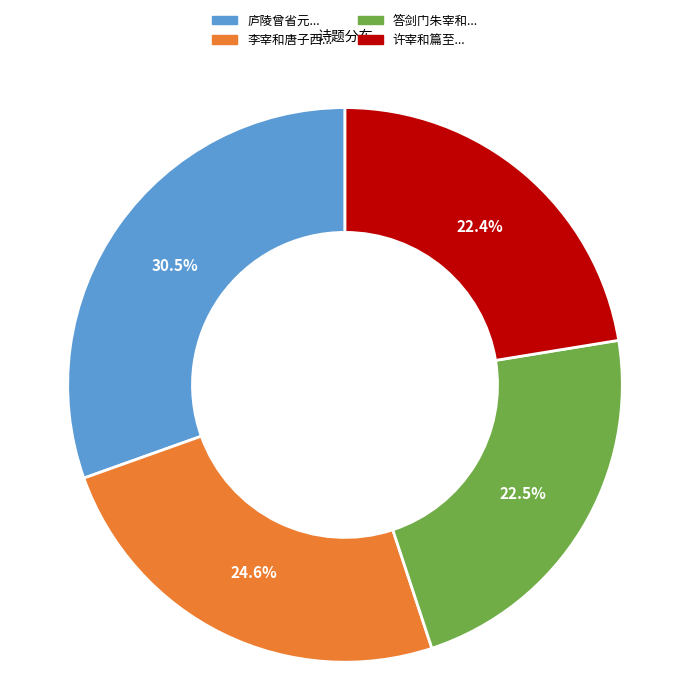

Is there any slice that represents more than half of the pie?

No